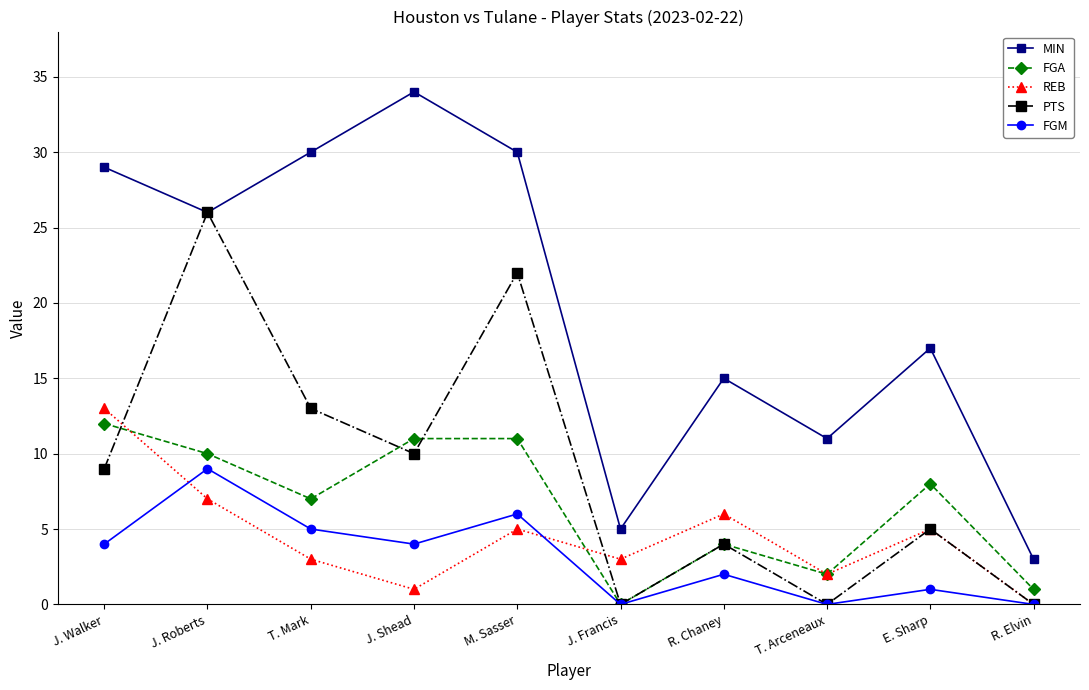

Which series has the widest spread of values?

MIN